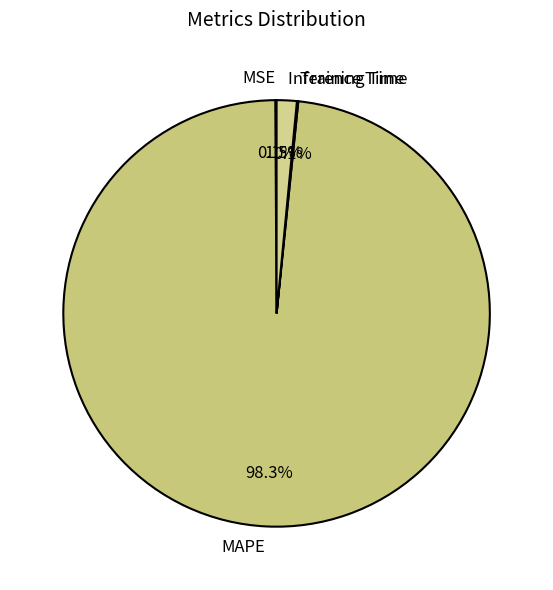

Which slice represents more than half of the pie?

MAPE